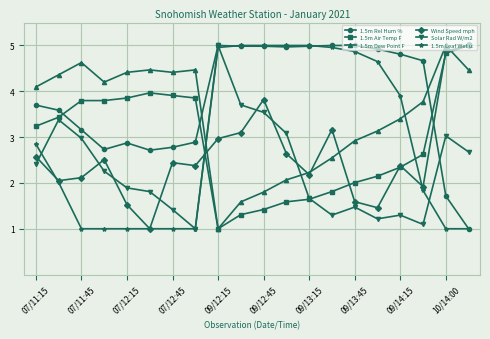

Count the number of data series in this chart.

6